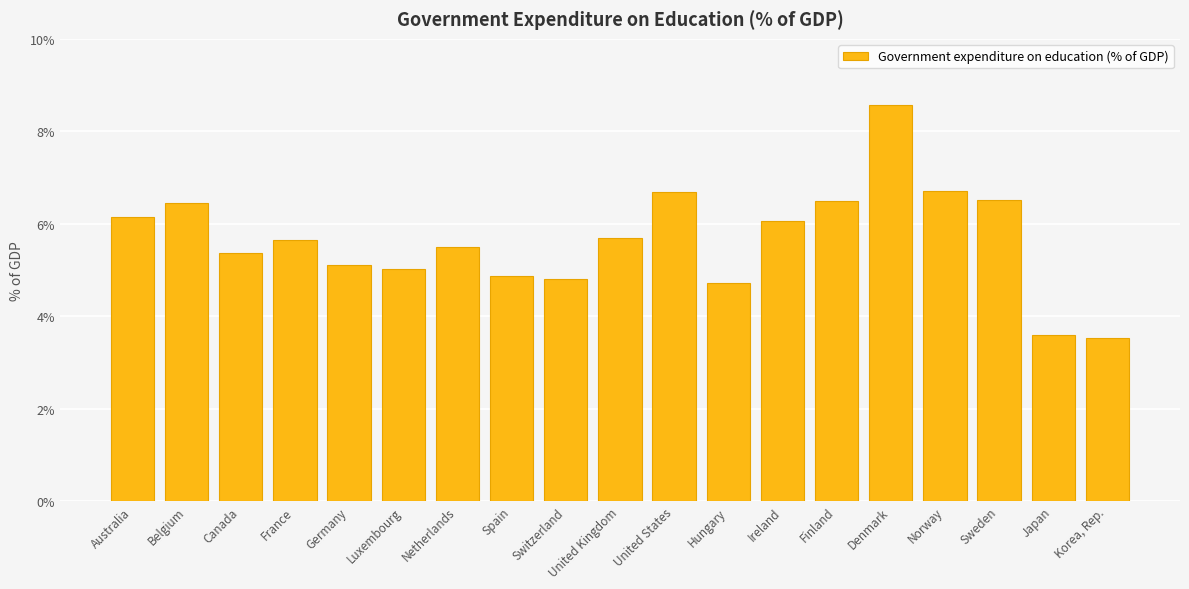

Between Germany and Australia, which is larger?

Australia